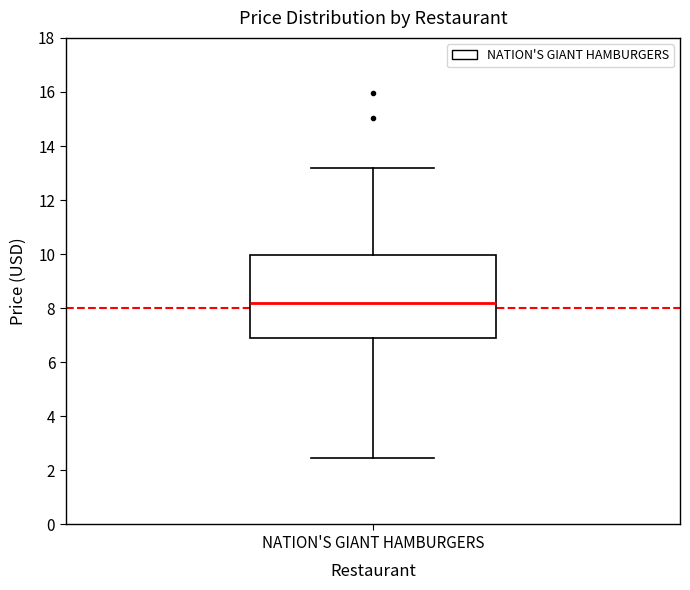

Transcribe this box plot: give where the median line is, the range the box spans, and where the two whiskers end, as read against the y-axis. The values are not printed on the chart, so give them approximately, as read against the axis.

median 8.2, box 7.0 to 10.0, whiskers 2.4 to 13.2